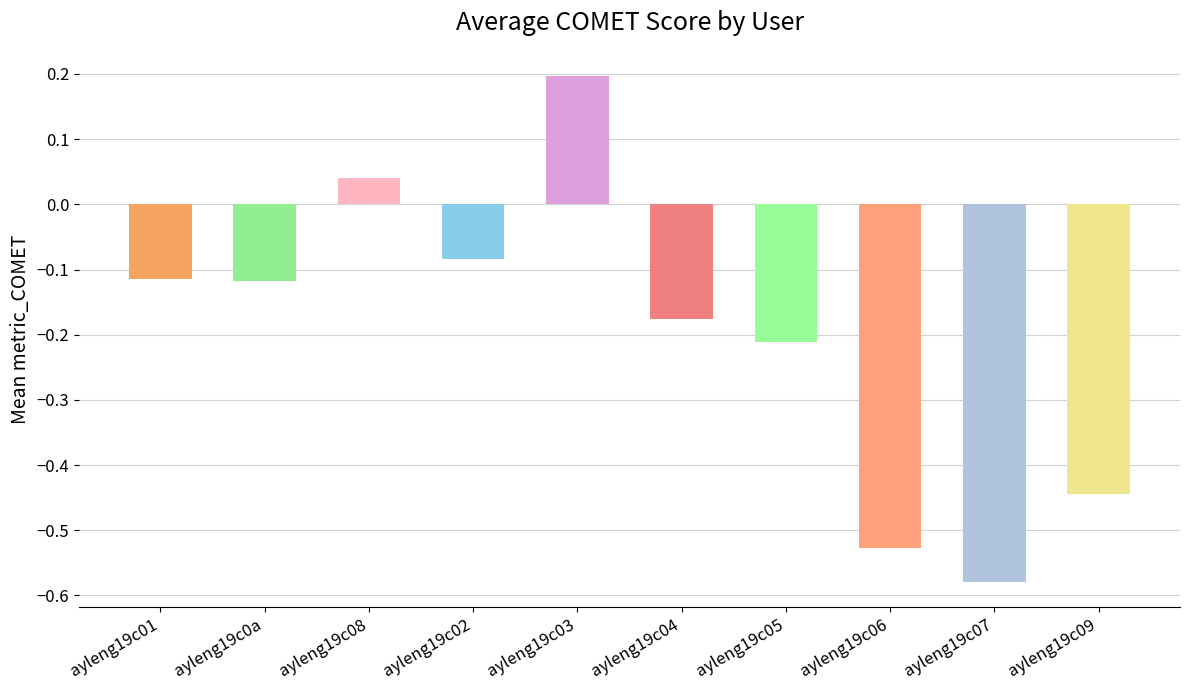

What is the difference between the maximum and minimum values?

0.8